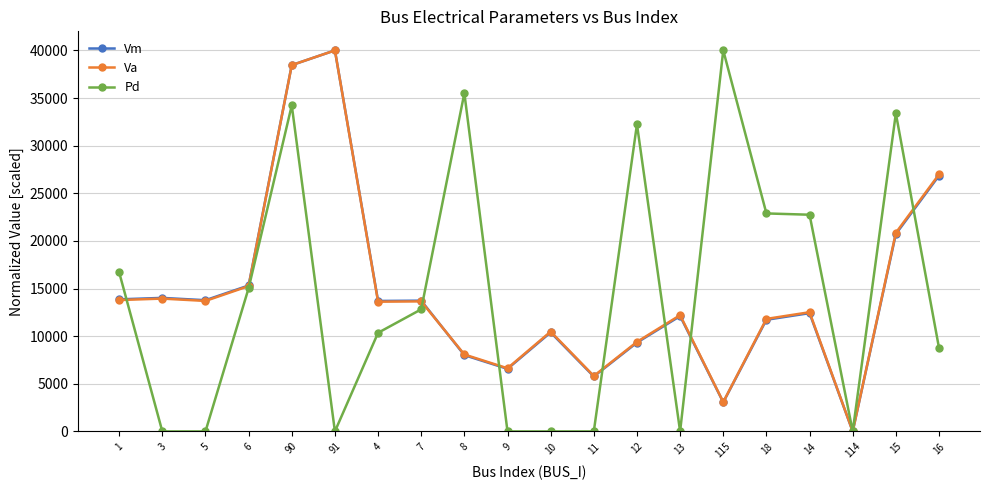

What position from the right is 15?

2